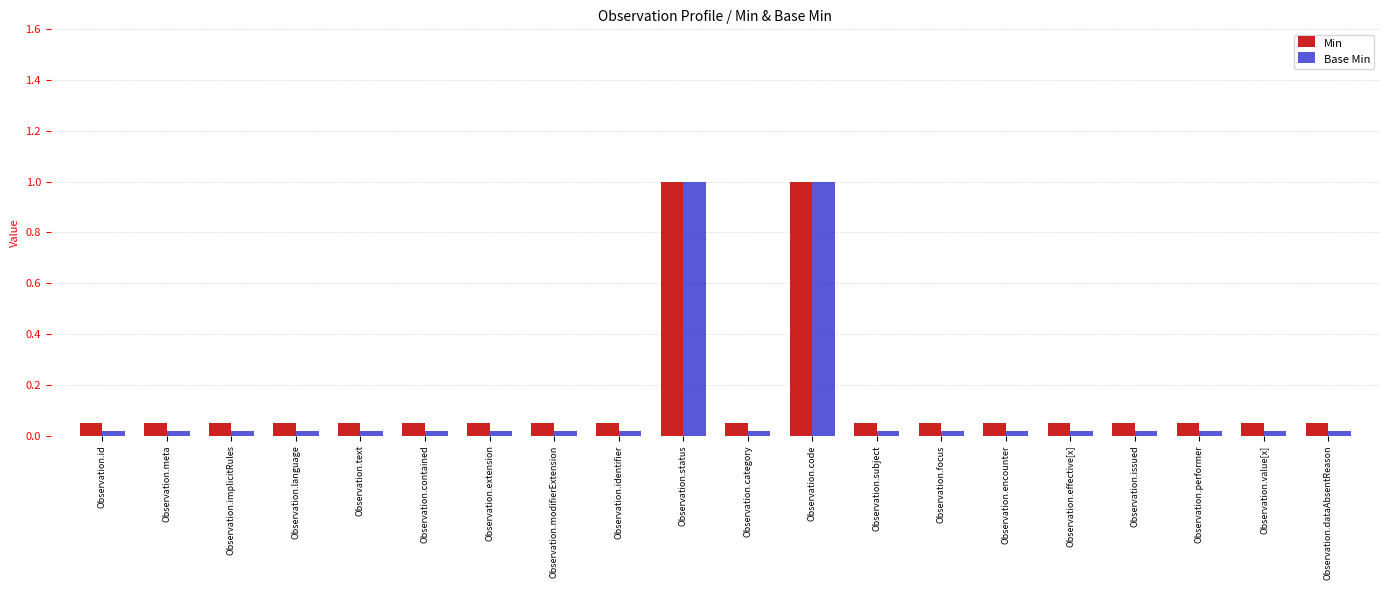

The value of Min at Observation.encounter is 0.1. True or false?

True